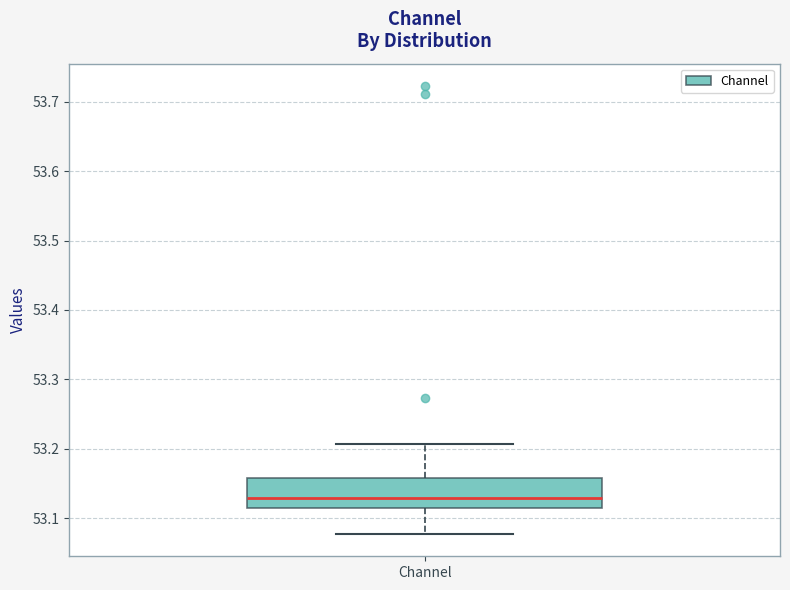

Transcribe this box plot: give where the median line is, the range the box spans, and where the two whiskers end, as read against the y-axis. The values are not printed on the chart, so give them approximately, as read against the axis.

median 53.13, box 53.12 to 53.16, whiskers 53.08 to 53.21